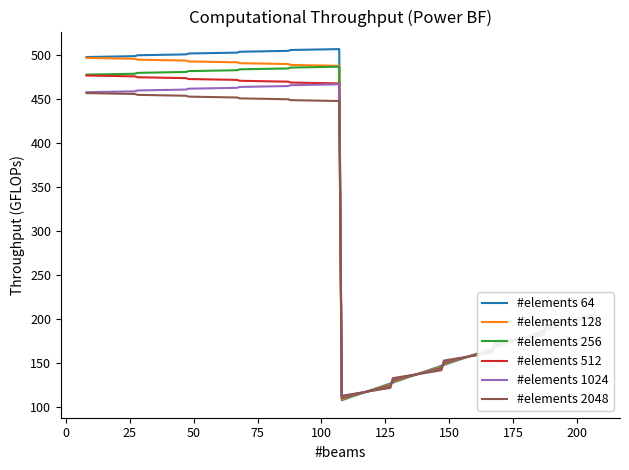

What is the smallest value displayed?

108.0